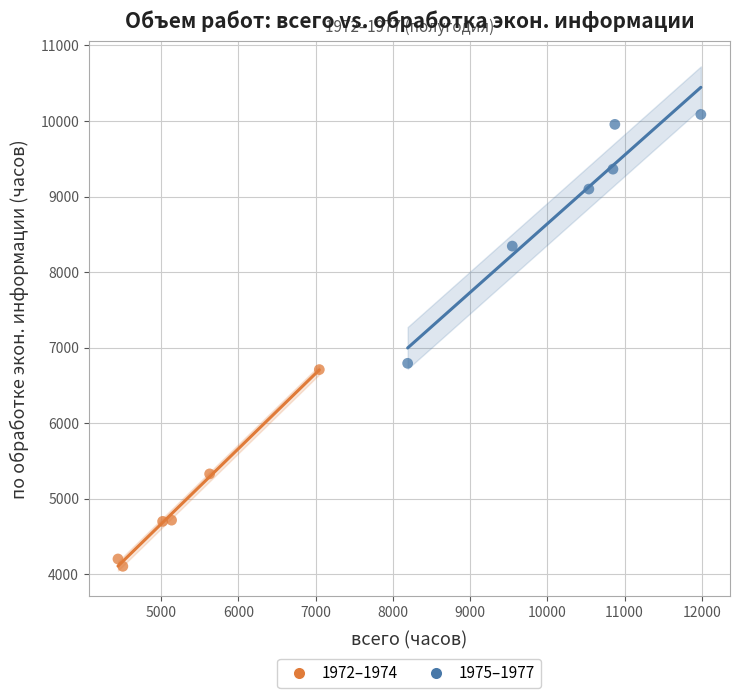

Which series reaches the minimum Y coordinate?

1972–1974